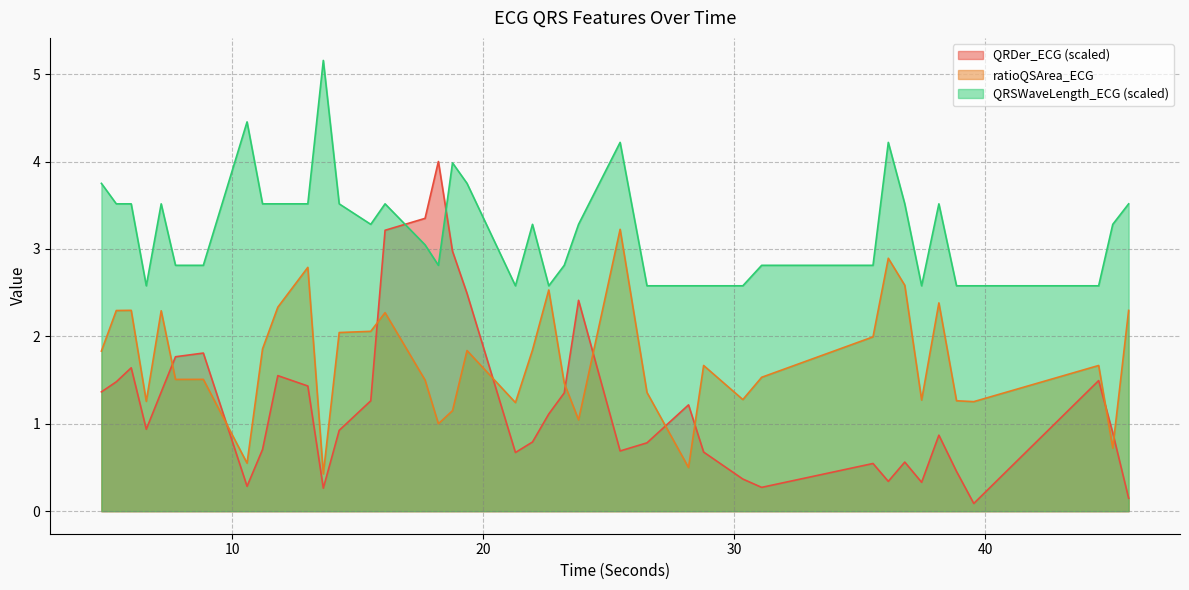

Which series has the largest range (max minus min)?

QRDer_ECG (scaled)